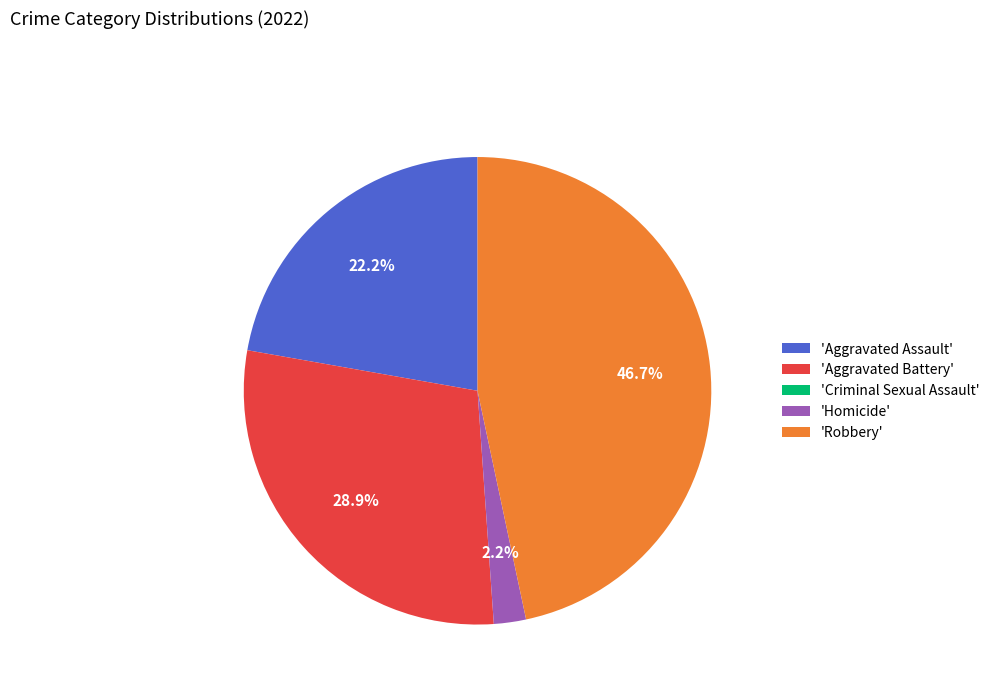

Is there any slice that represents more than half of the pie?

No